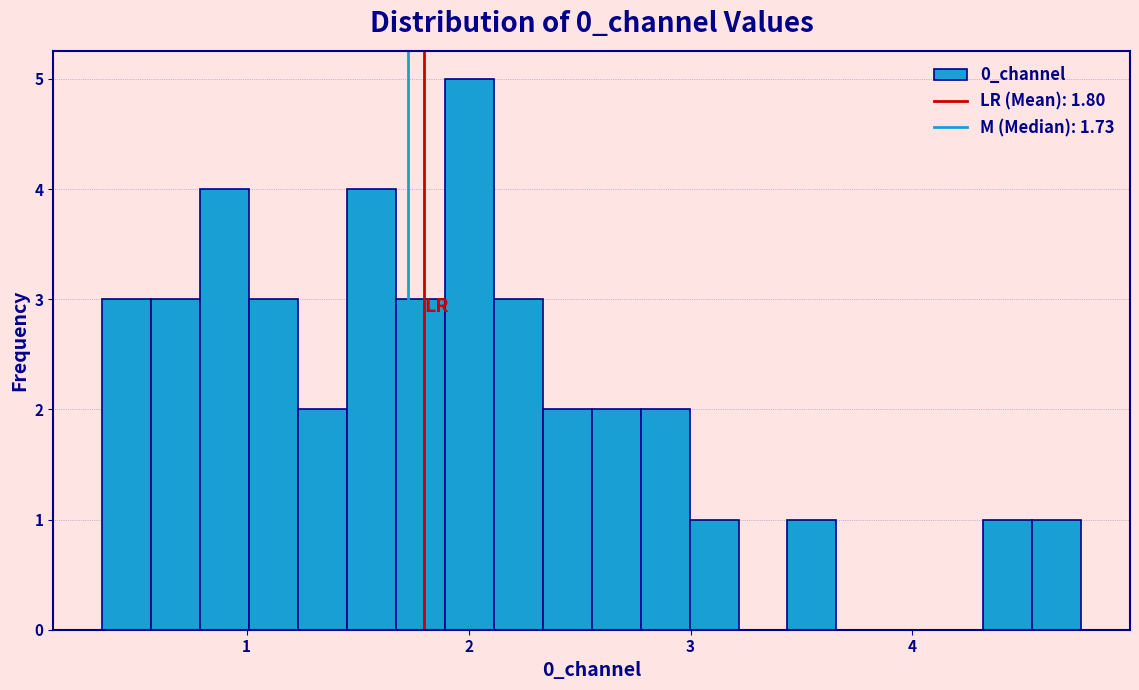

Read against the x-axis, roughly where is the centre of the tallest bar?

2.0